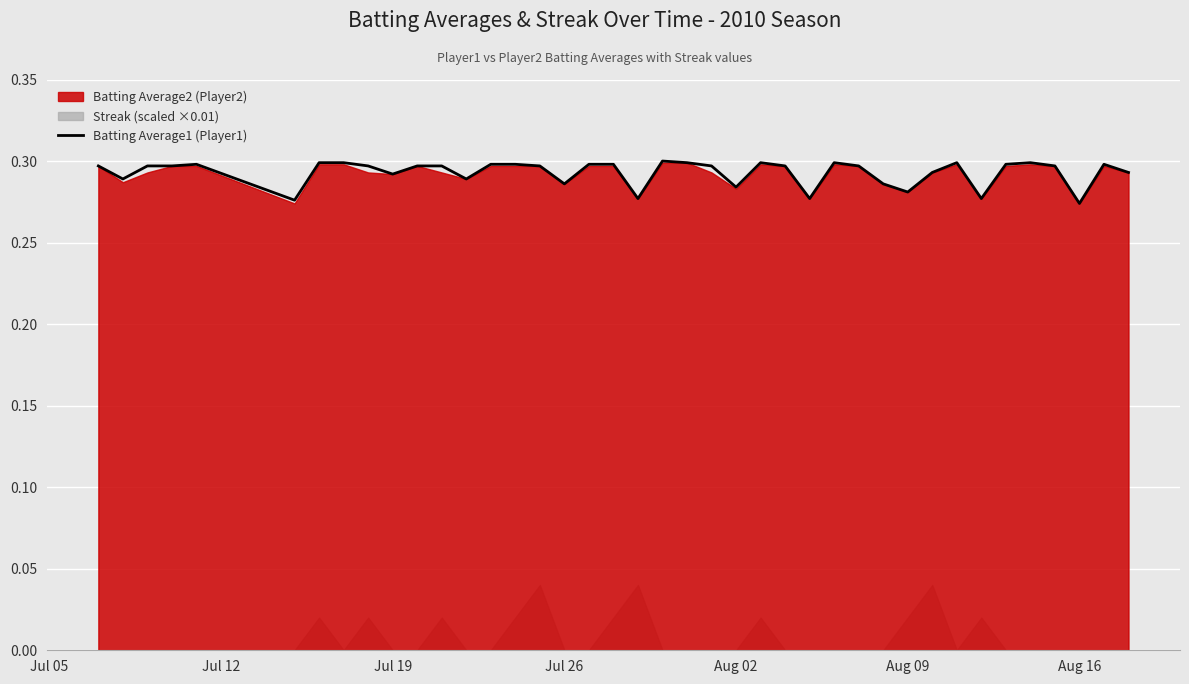

What is the greatest value displayed?

0.3